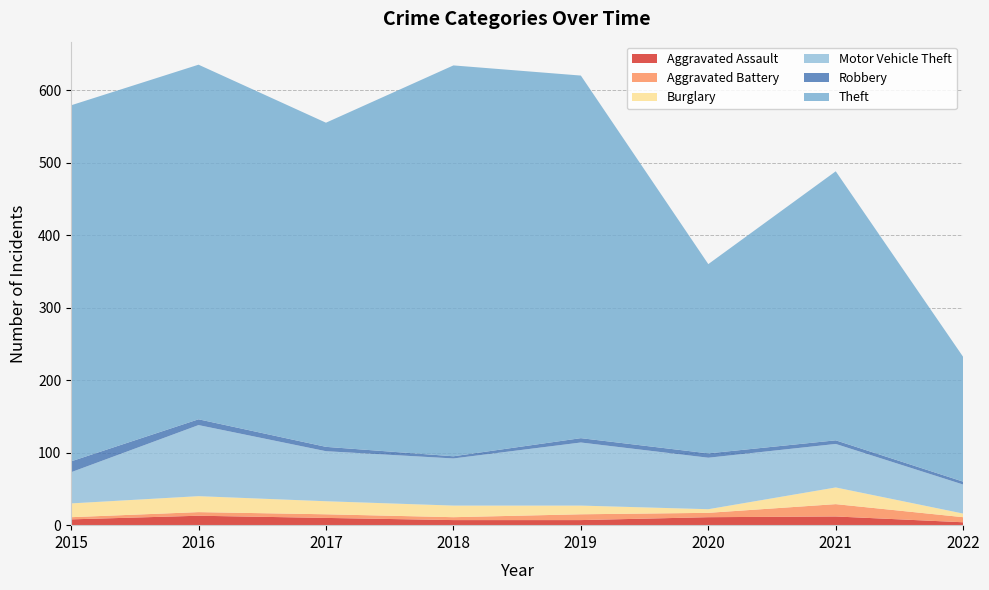

Reading right to left, list all the values displayed in this chart.

Aggravated Assault: 2022=4	2021=12	2020=11	2019=7	2018=7	2017=10	2016=13	2015=8
Aggravated Battery: 2022=7	2021=17	2020=6	2019=8	2018=4	2017=5	2016=5	2015=3
Burglary: 2022=5	2021=23	2020=5	2019=12	2018=16	2017=18	2016=22	2015=19
Motor Vehicle Theft: 2022=40	2021=60	2020=71	2019=87	2018=65	2017=69	2016=98	2015=43
Robbery: 2022=4	2021=5	2020=6	2019=6	2018=3	2017=6	2016=8	2015=15
Theft: 2022=172	2021=371	2020=261	2019=500	2018=539	2017=447	2016=489	2015=491